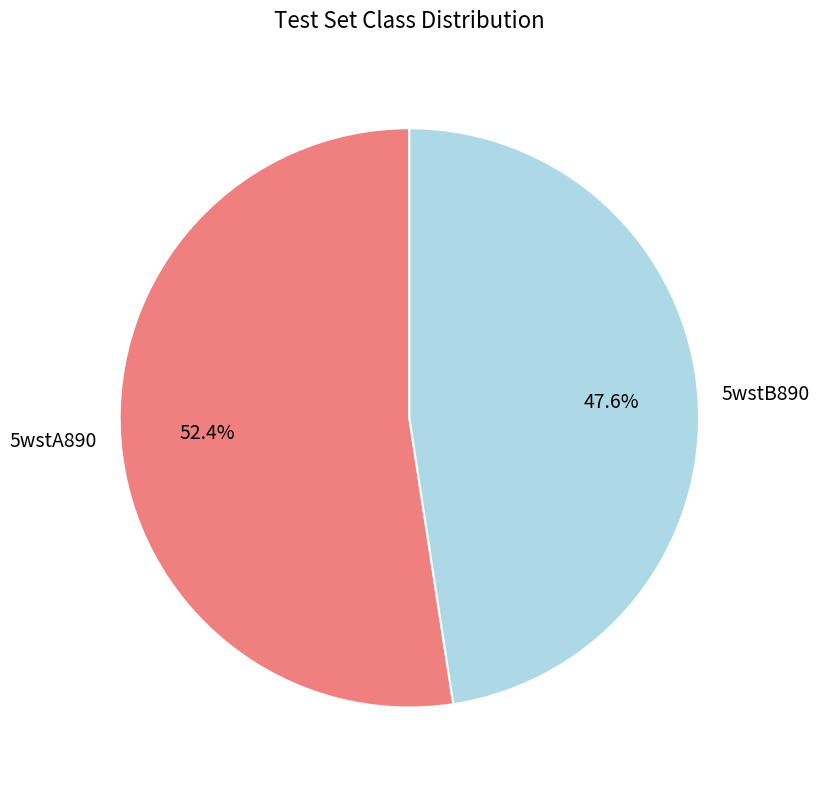

What is the largest slice in the pie chart?

5wstA890